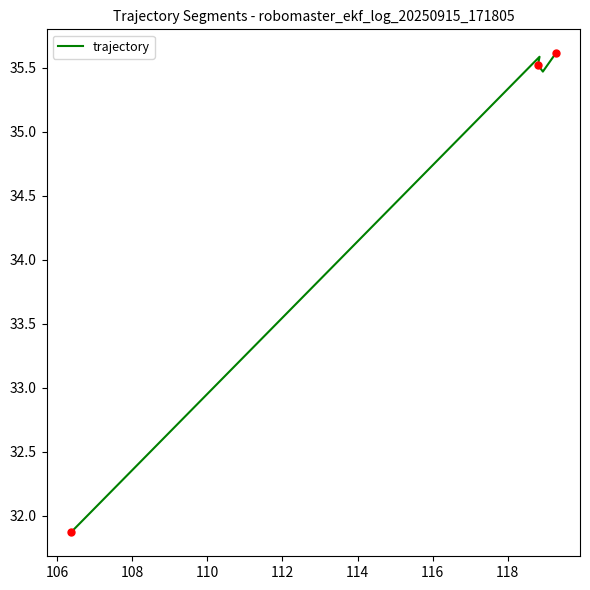

Count the number of values greater than 35.

4